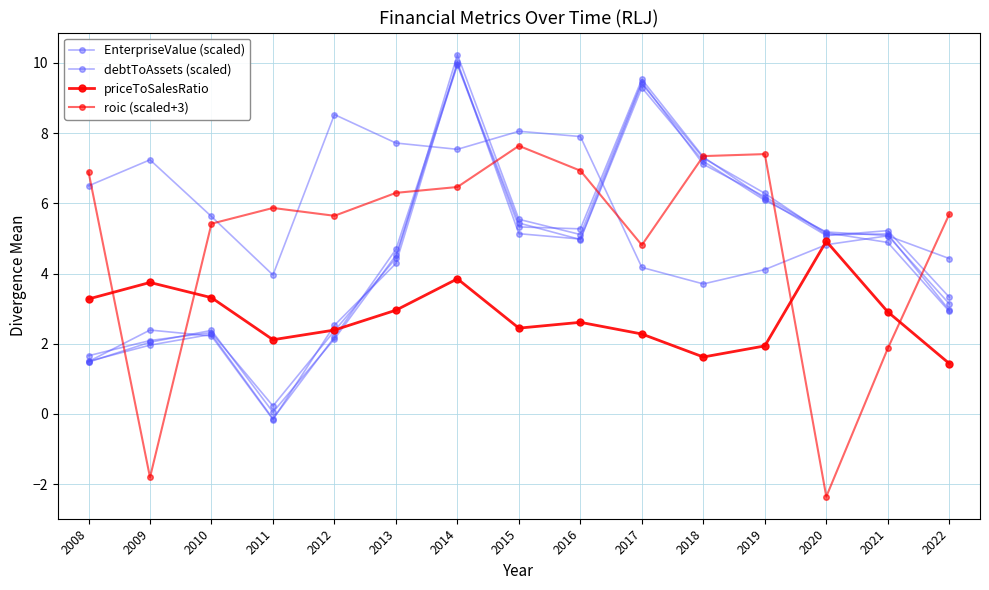

Is it true that roic (scaled+3) equals 5.7 at 2022?

True